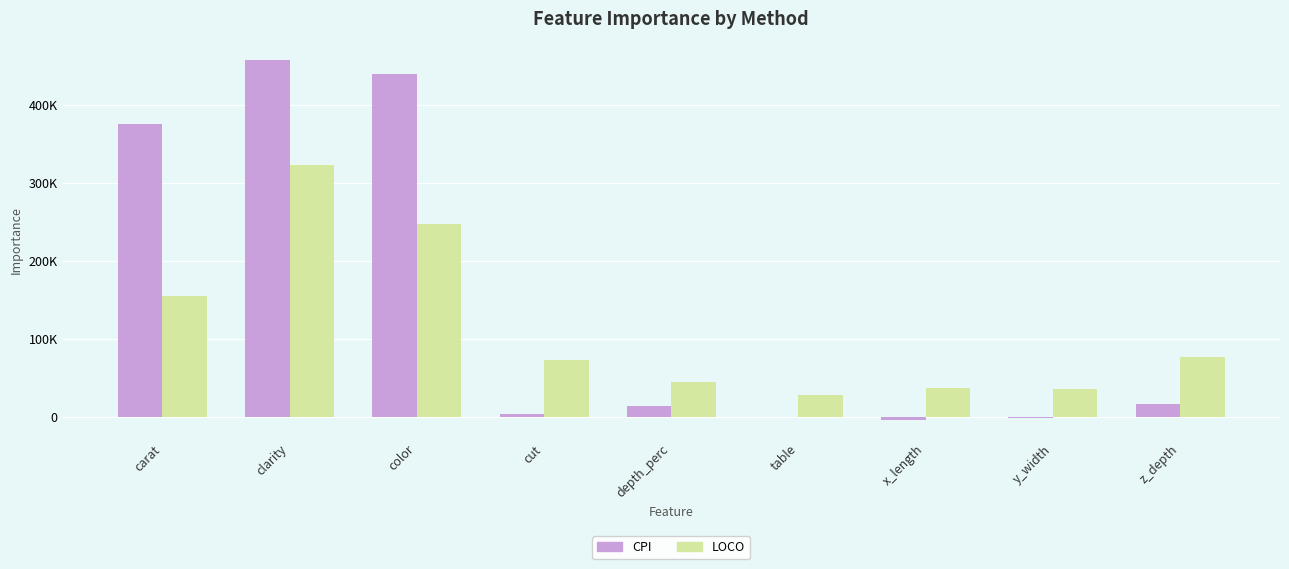

Does the chart contain stacked bars?

No